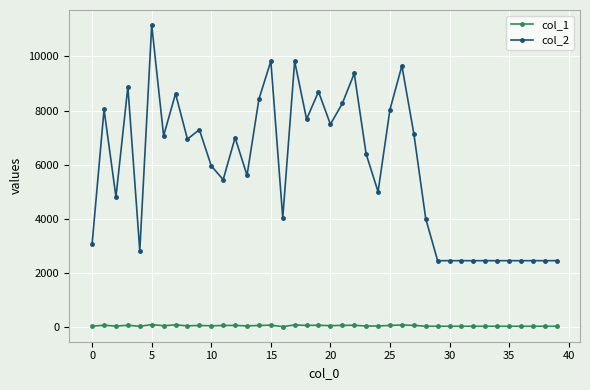

Rank the series by their maximum value, from lowest to highest.

col_1, col_2